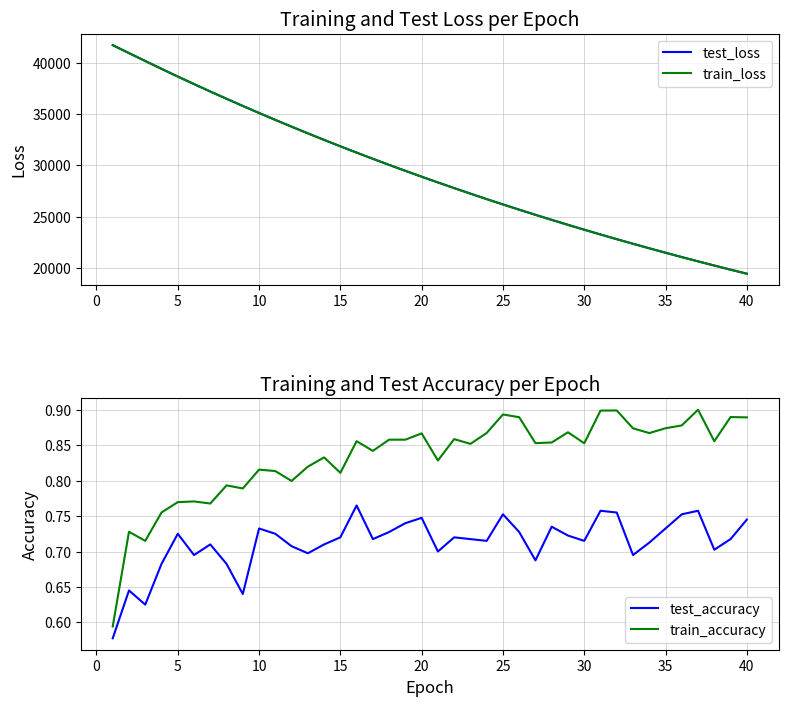

Which series has the widest spread of values?

train_loss